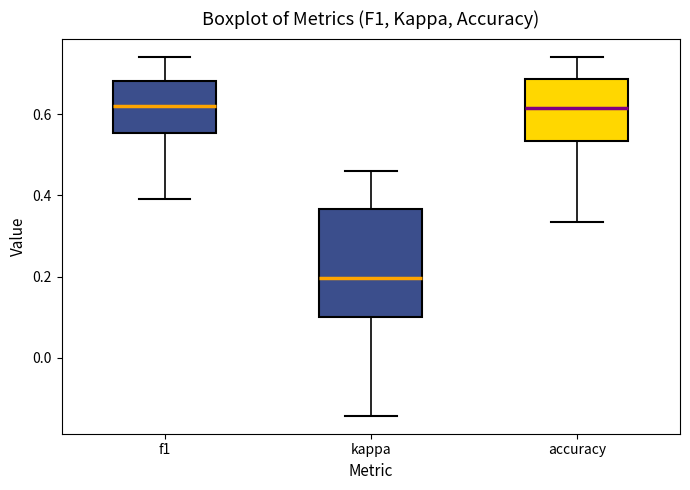

Which box is the tallest, from its lower edge to its upper edge?

kappa